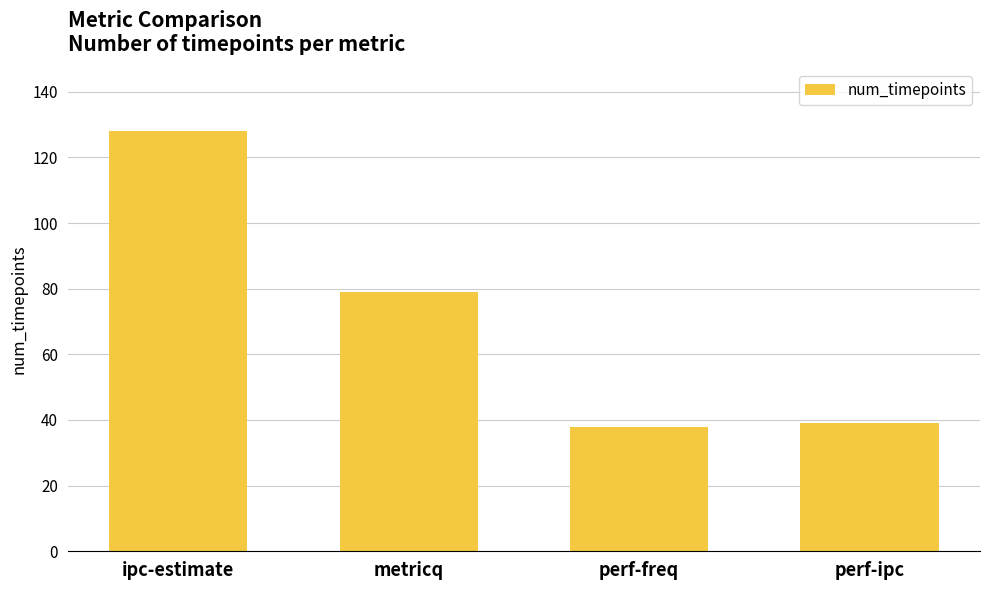

What is the change in value from metricq to perf-ipc?

-40